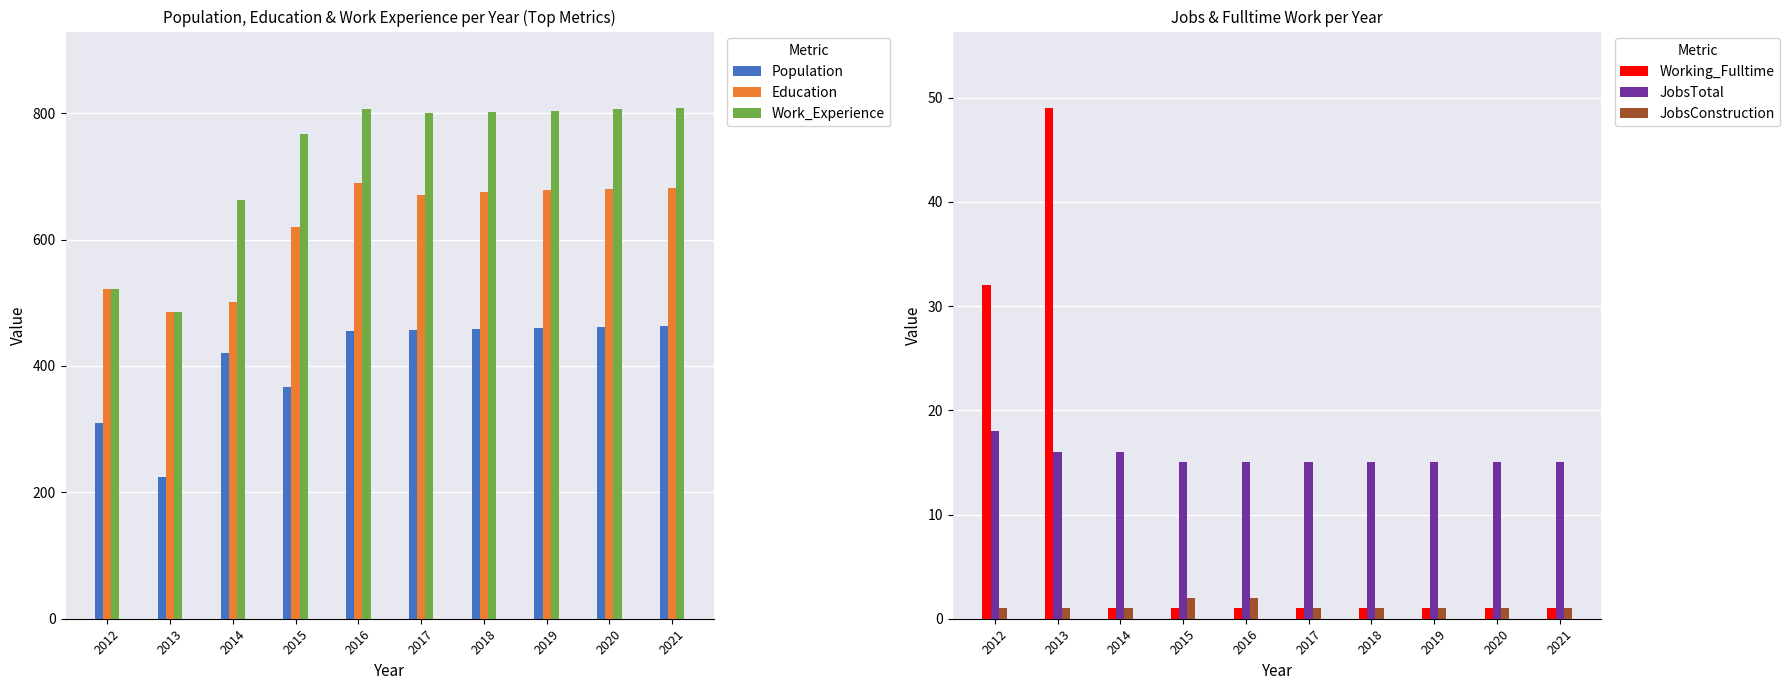

How many bars are there in total?

60